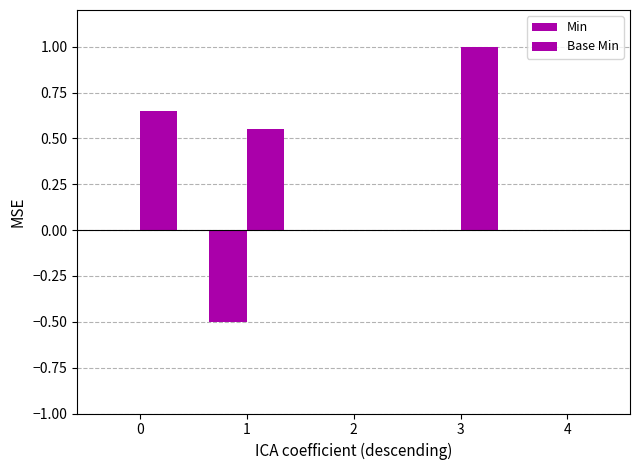

Does the chart contain stacked bars?

No